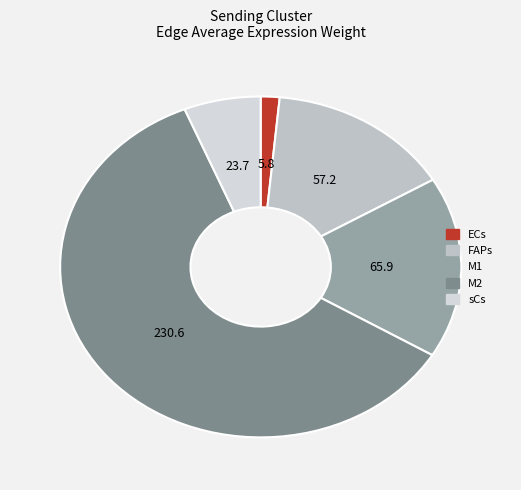

Is sCs the majority of the pie?

No